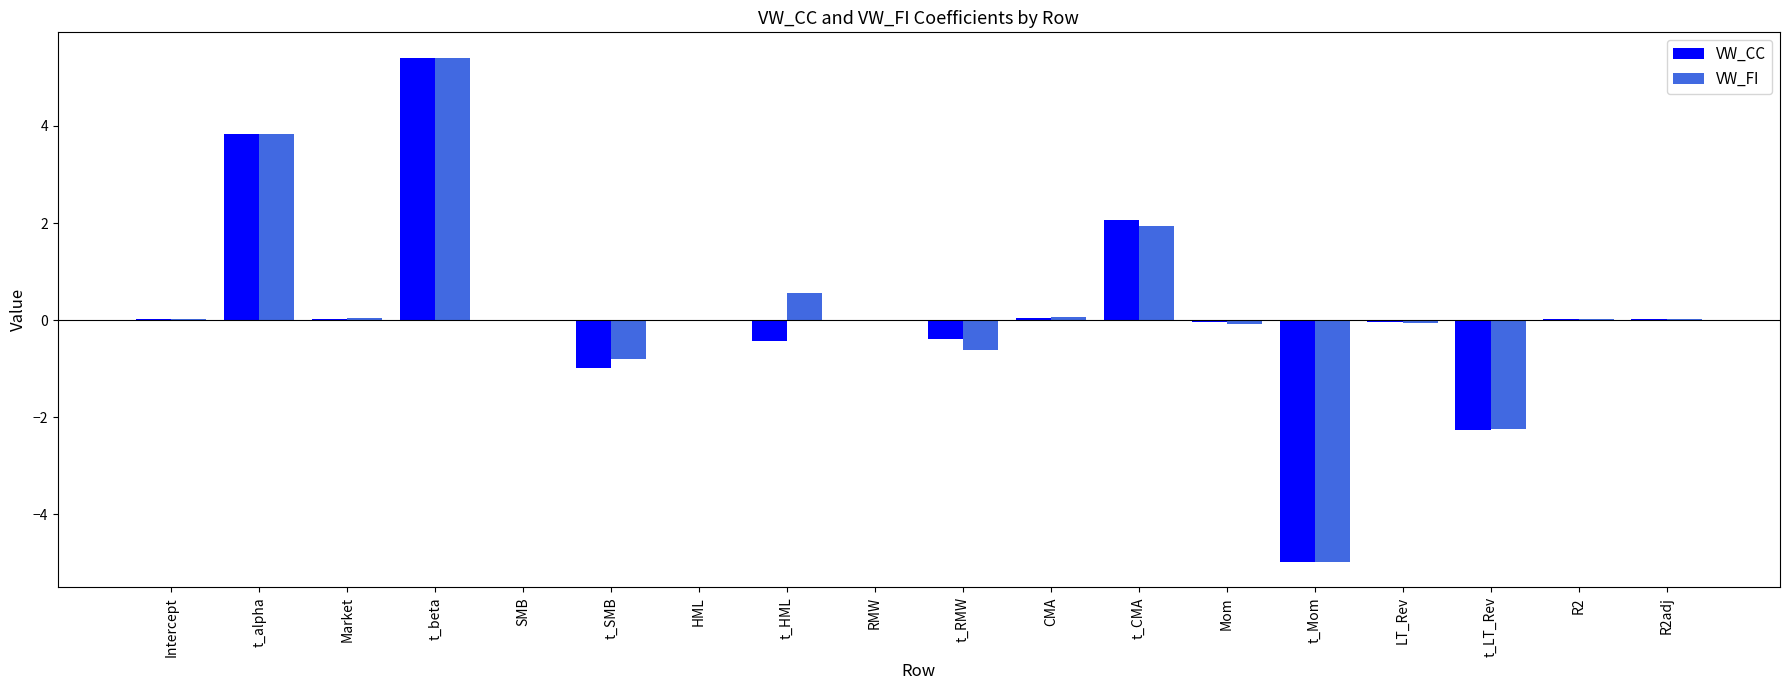

How many distinct data groups are displayed?

2